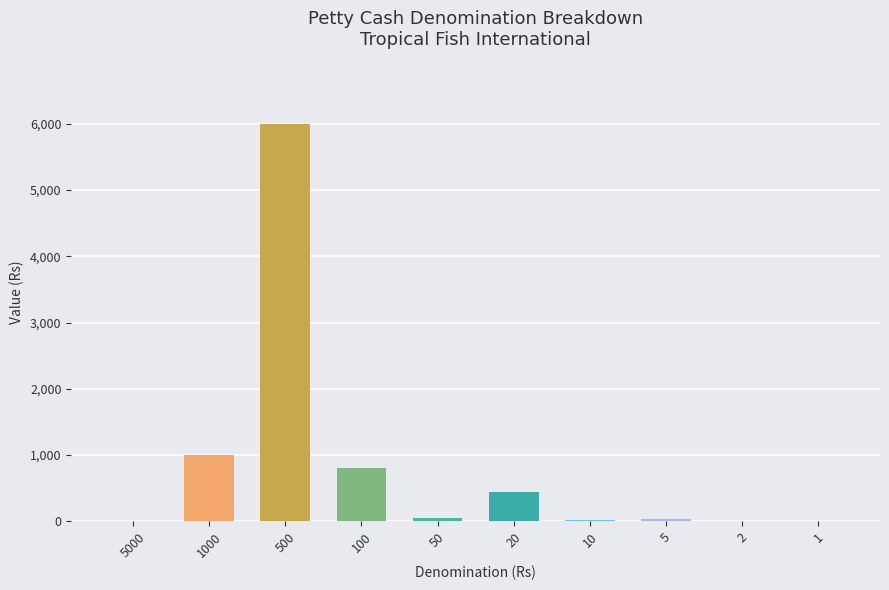

What is the difference between the values at 5 and 500?

5965